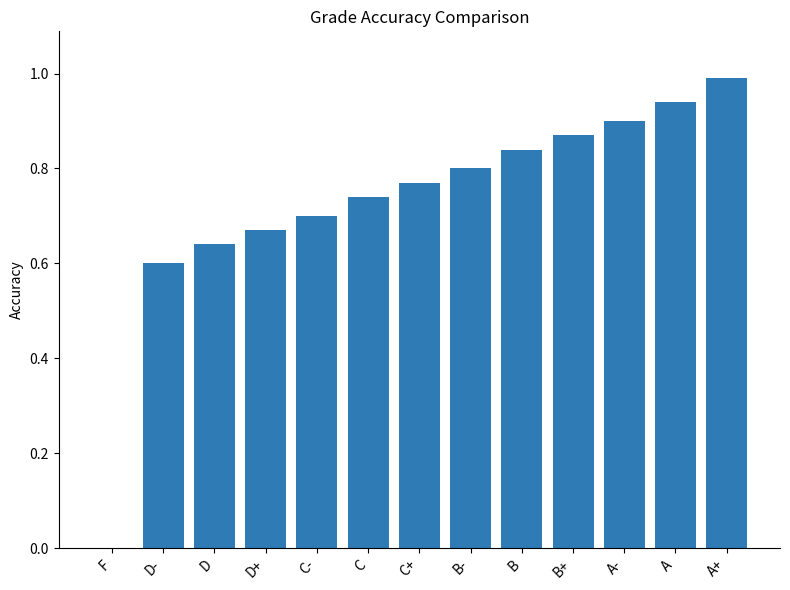

Read the value at A+.

1.0